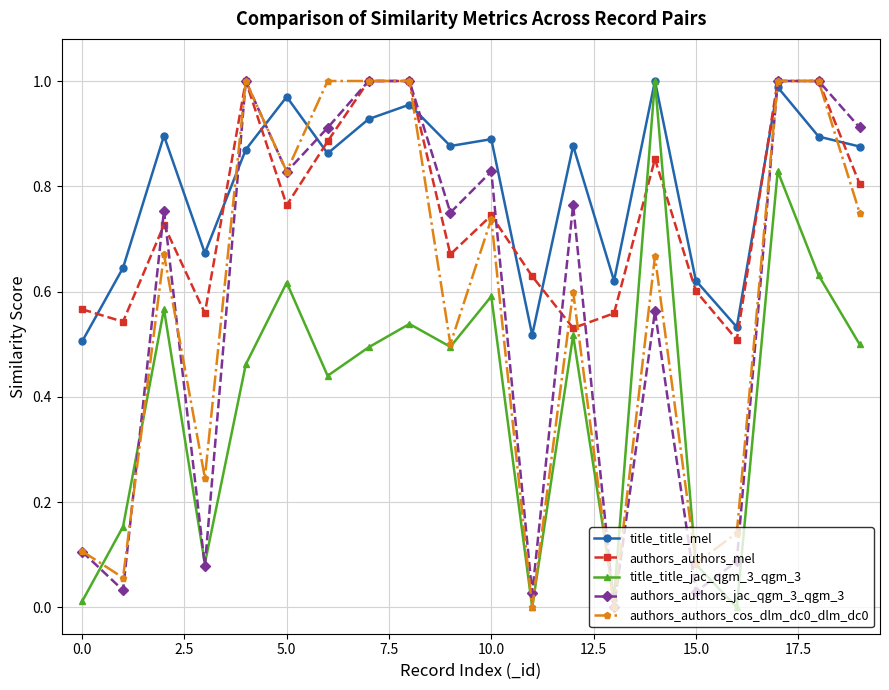

How many interior local valleys does the title_title_jac_qgm_3_qgm_3 series have?

6